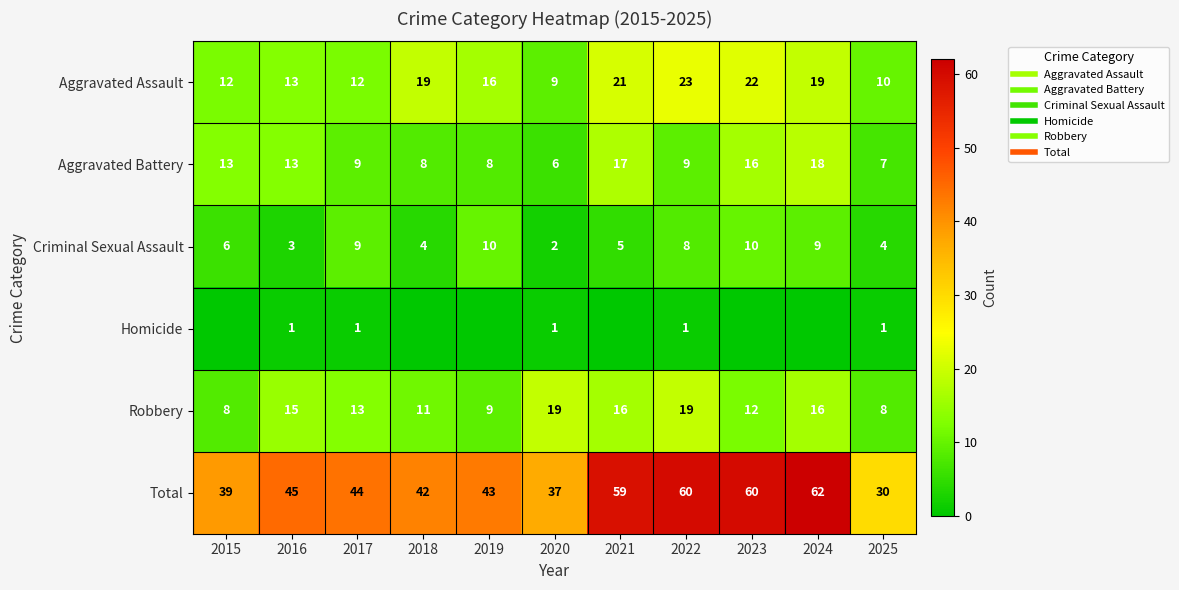

How many data points does each series have?

11